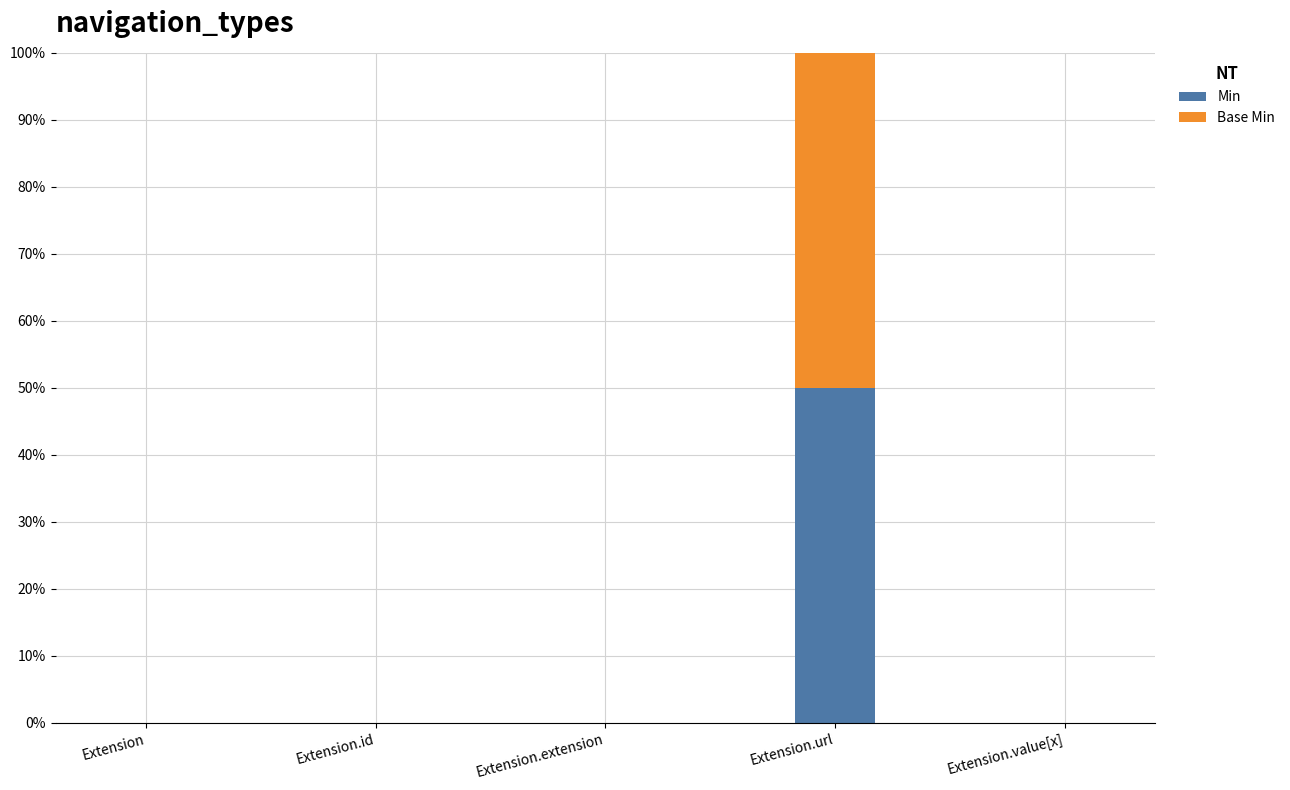

Rank the series at Extension.extension from lowest to highest value.

Min, Base Min